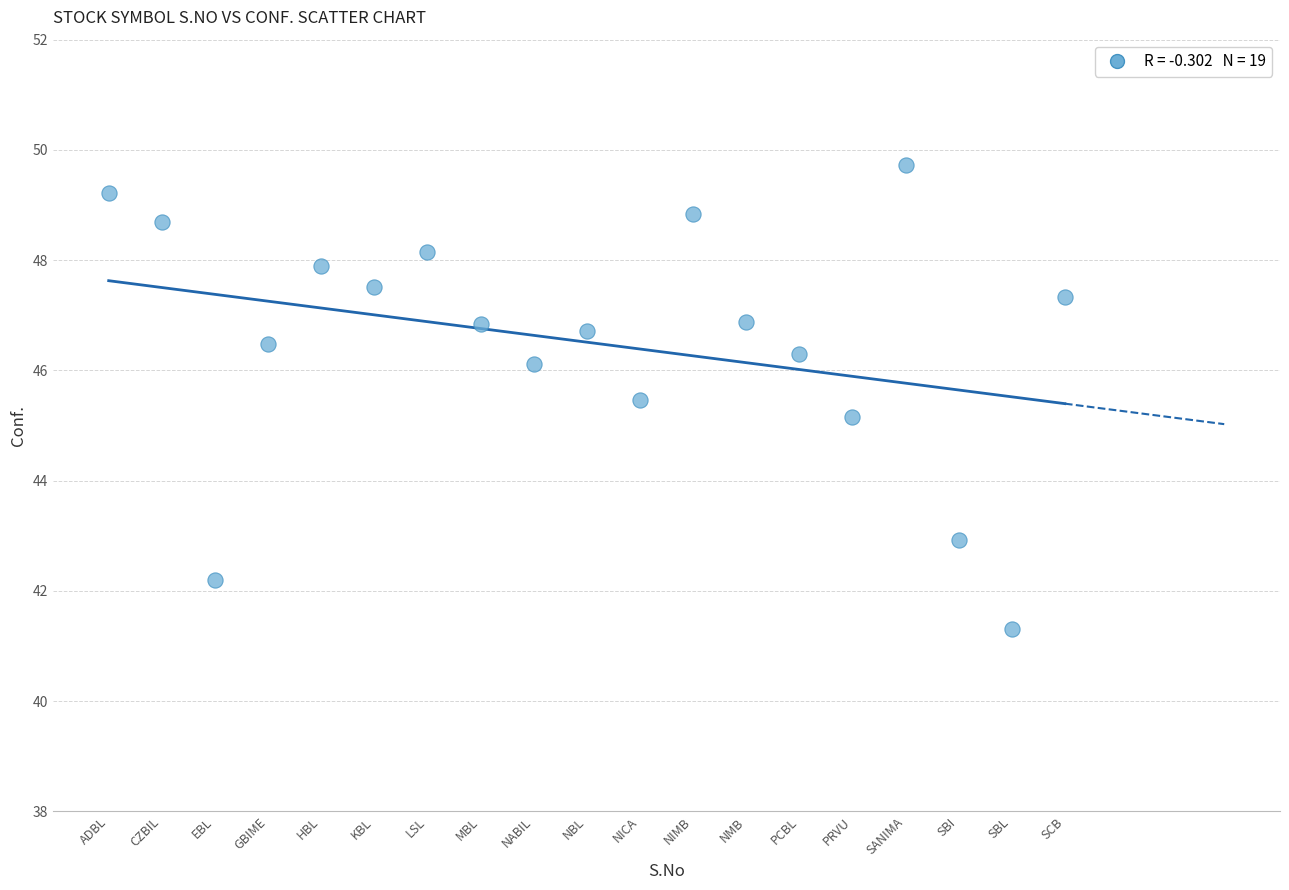

What Y value in the scatter plot is closest to 45?

45.2